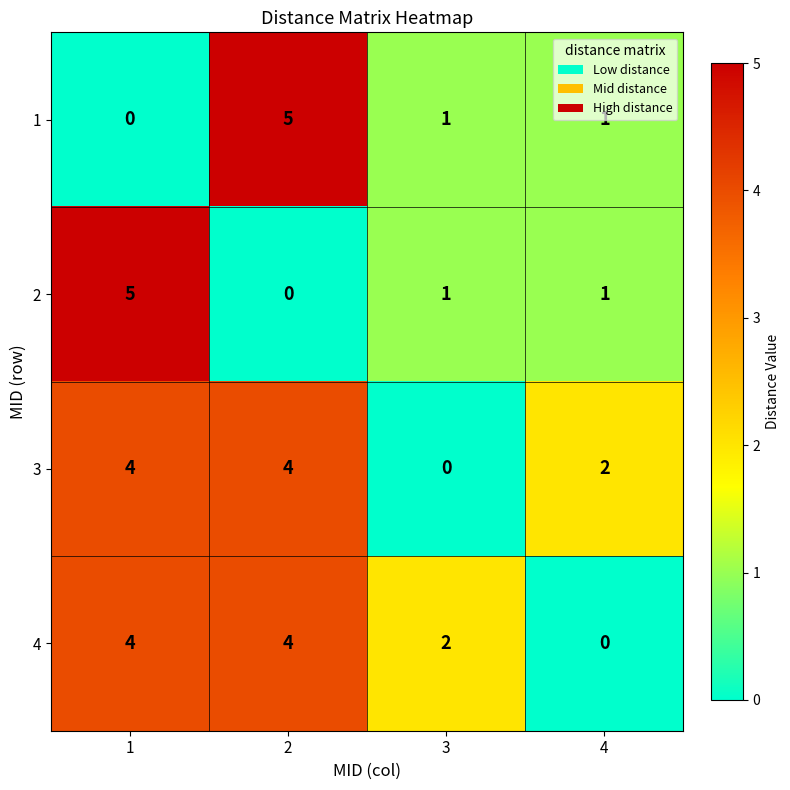

What is the difference between the maximum and minimum values in the 2 series?

5